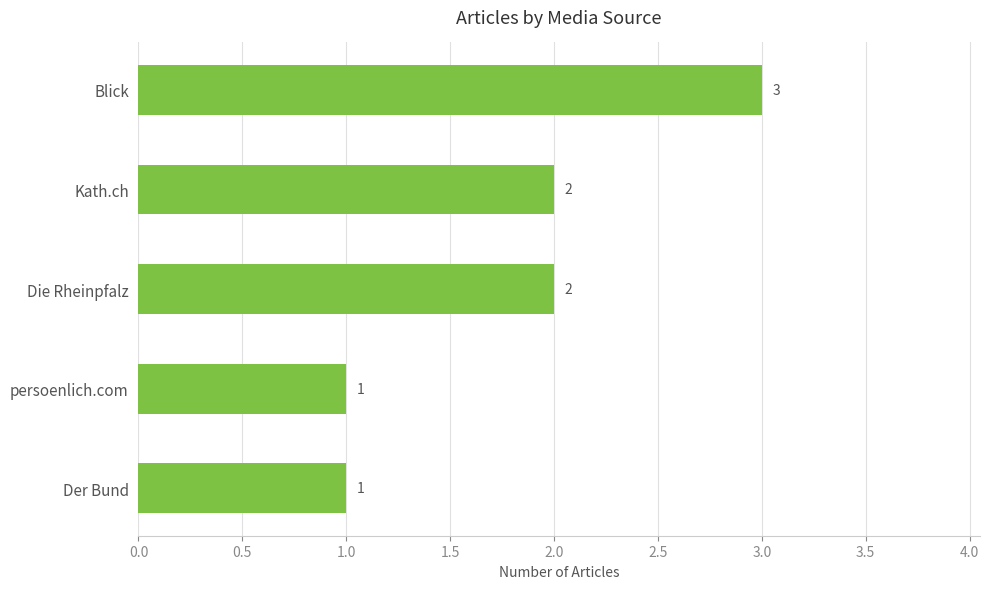

How many values are between 1 and 2?

4